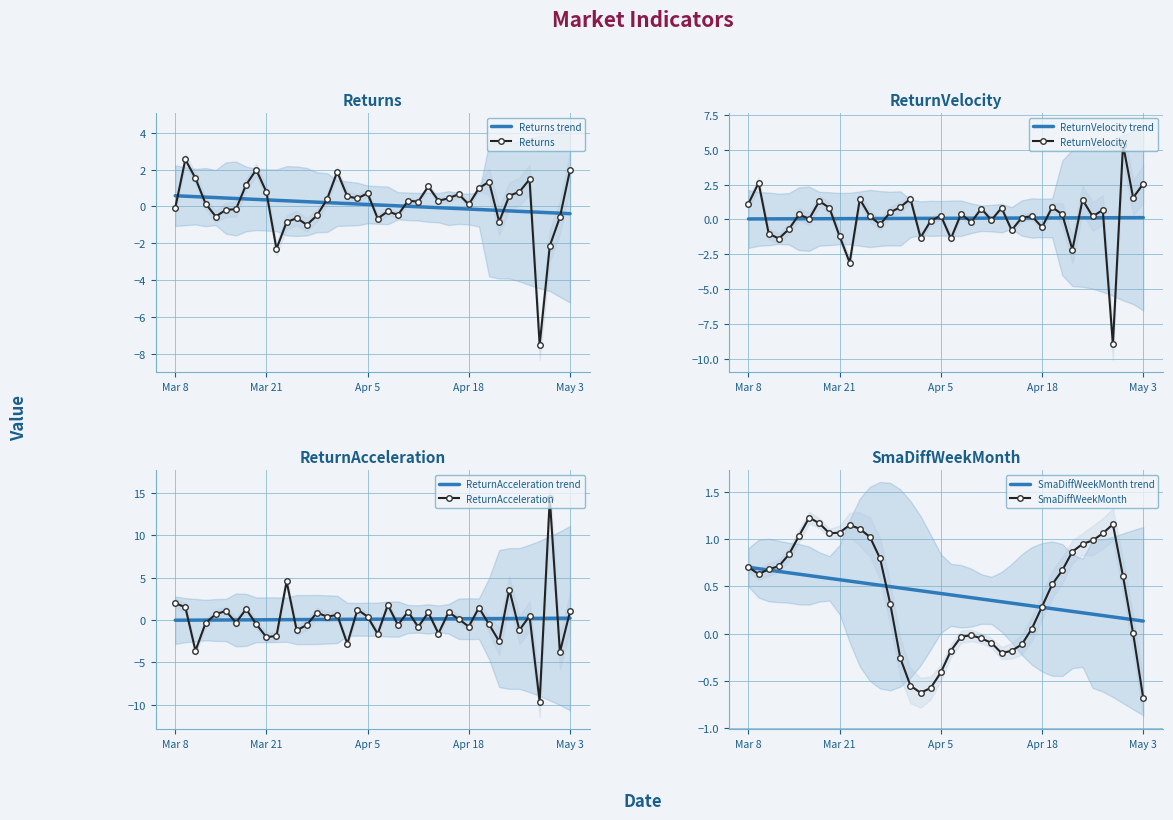

True or false: ReturnVelocity and Returns intersect in this chart.

True